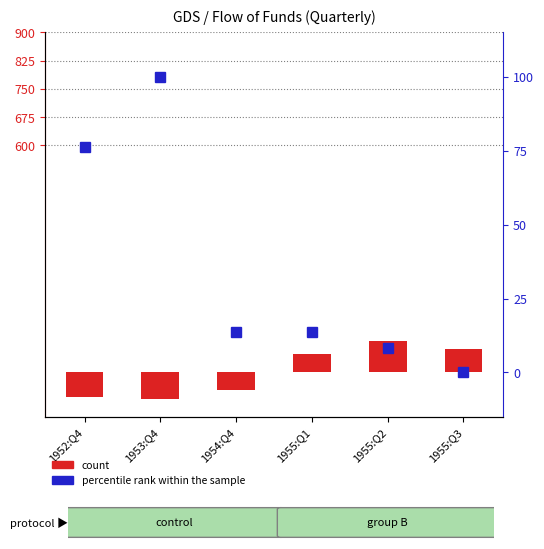

List the labels in order of percentile rank within the sample value, largest first.

1953:Q4, 1952:Q4, 1954:Q4, 1955:Q1, 1955:Q2, 1955:Q3